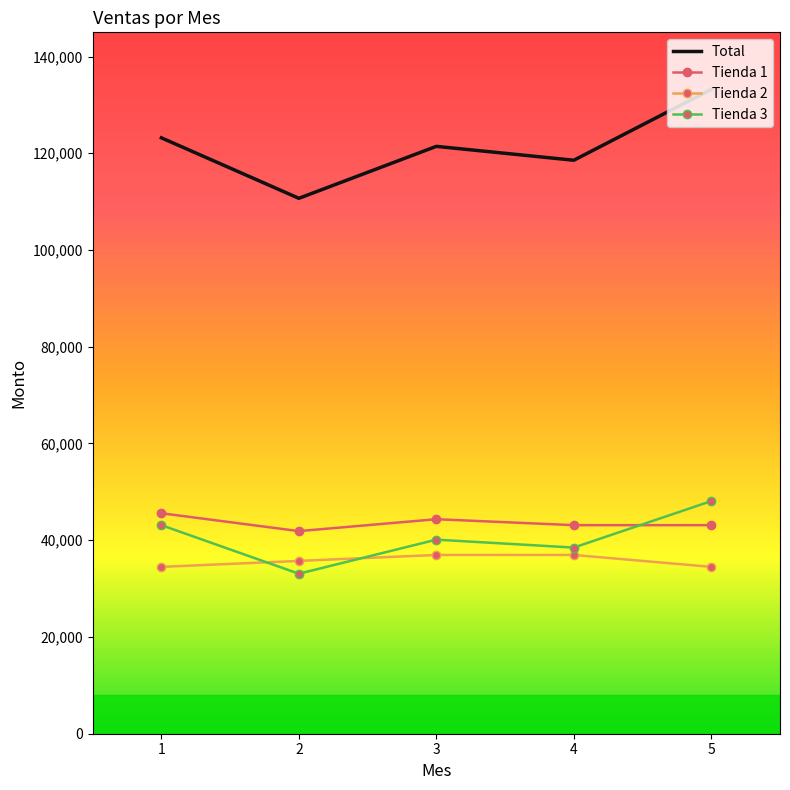

True or false: Tienda 2 and Total cross at least once.

False